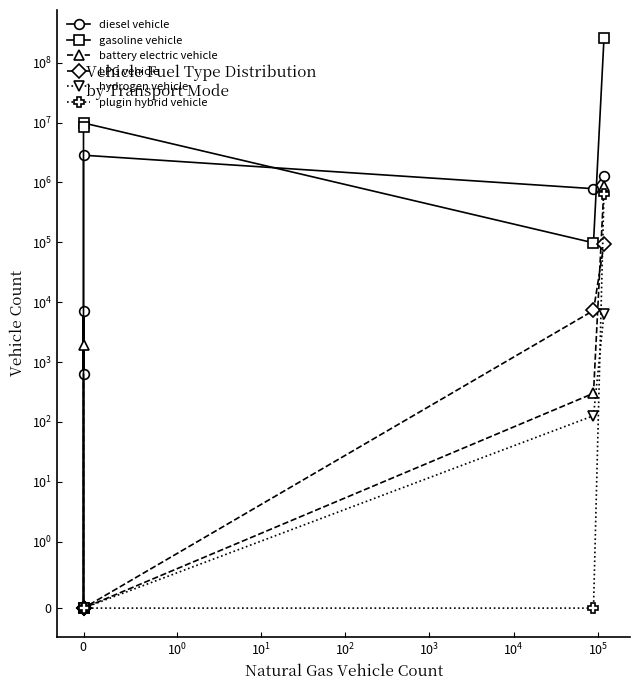

How many distinct data groups are displayed?

6